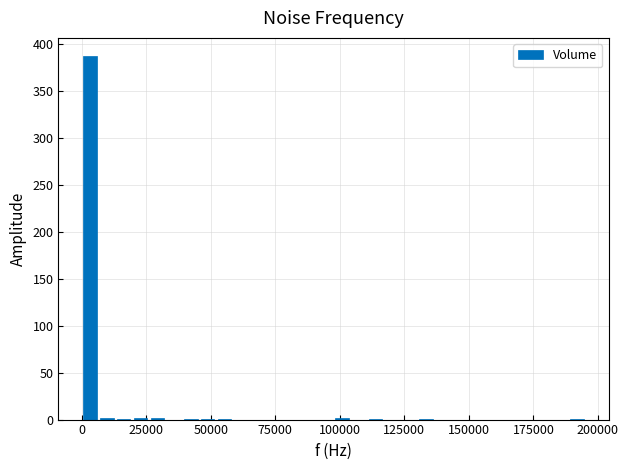

Around what value on the x-axis is the tallest bar? Give the approximate position of its centre, as read against the axis.

5000